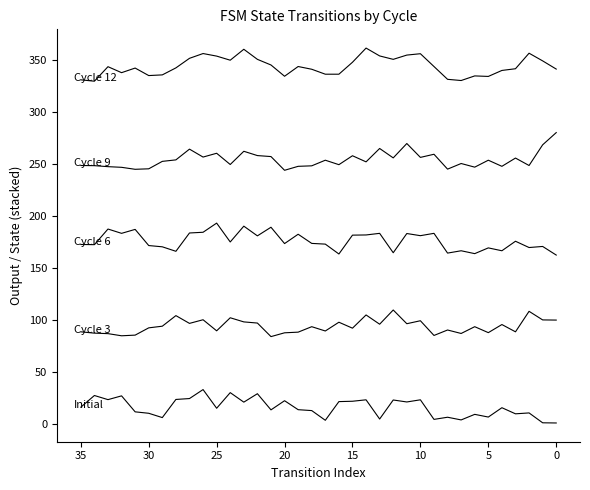

How many interior local valleys does the Cycle 6 series have?

13